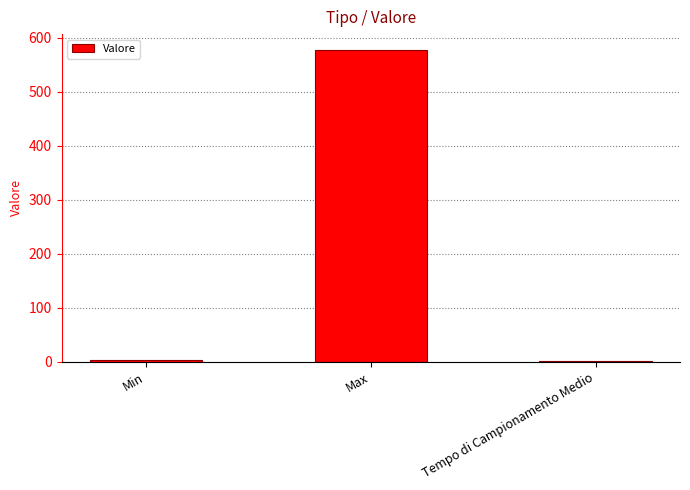

What is the maximum value shown in the chart?

578.0